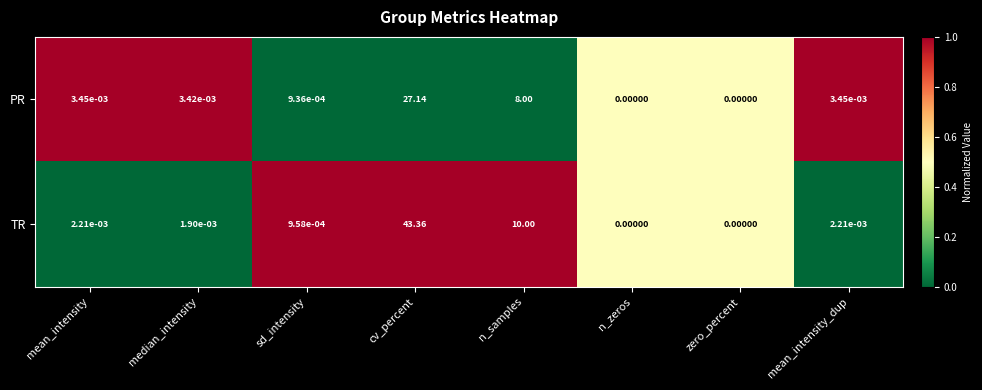

How many series are shown in this chart?

2